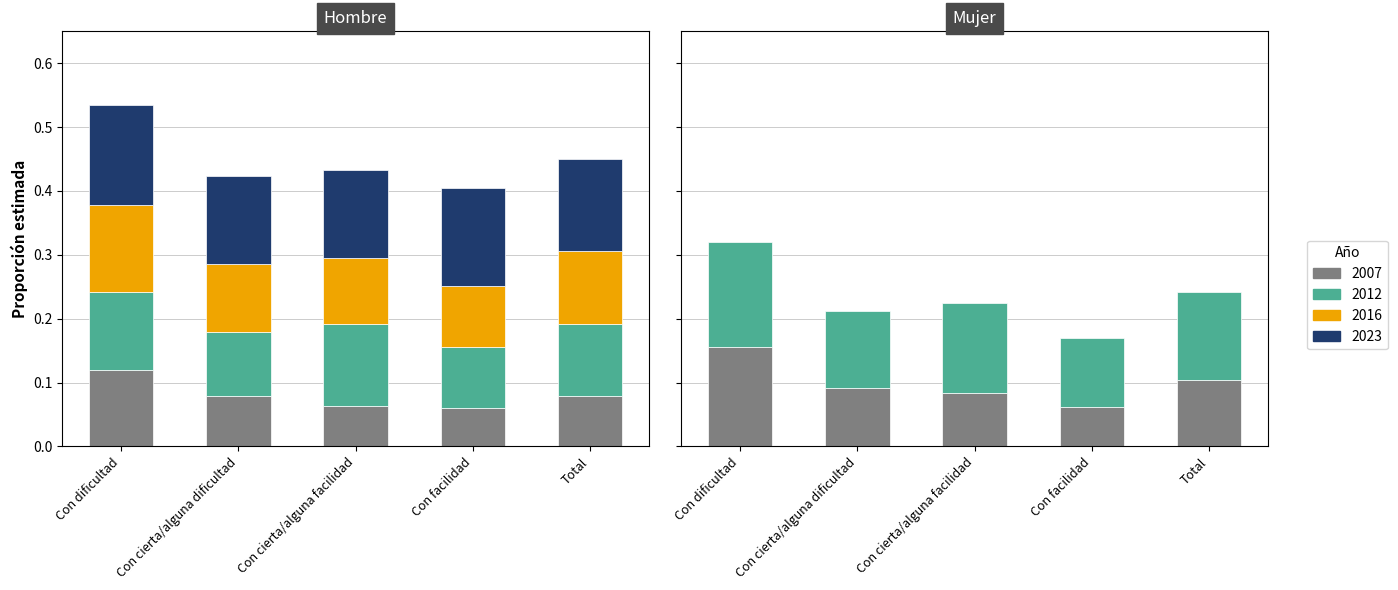

Rank the categories by Hombre 2016 value from lowest to highest.

Con facilidad, Con cierta/alguna facilidad, Con cierta/alguna dificultad, Total, Con dificultad